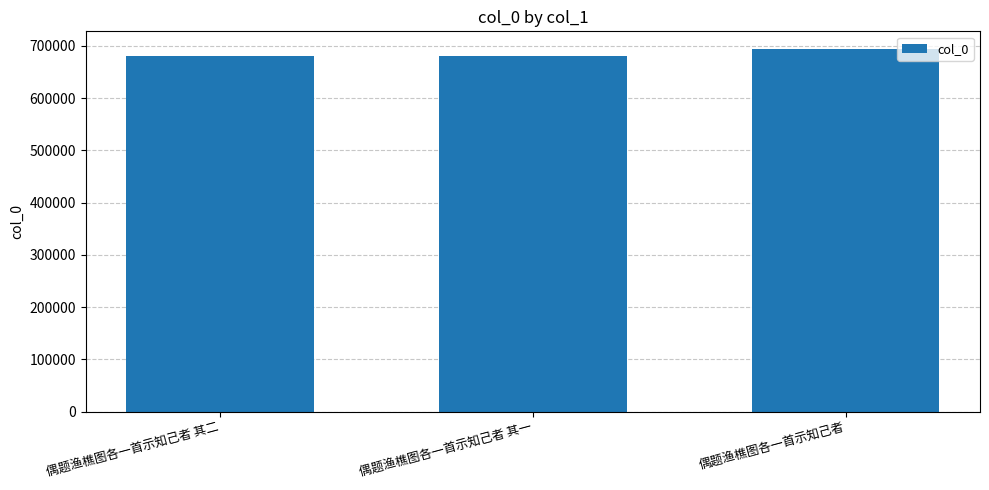

Approximately how many times larger is the value at 偶题渔樵图各一首示知己者 其二 compared to 偶题渔樵图各一首示知己者?

1.0